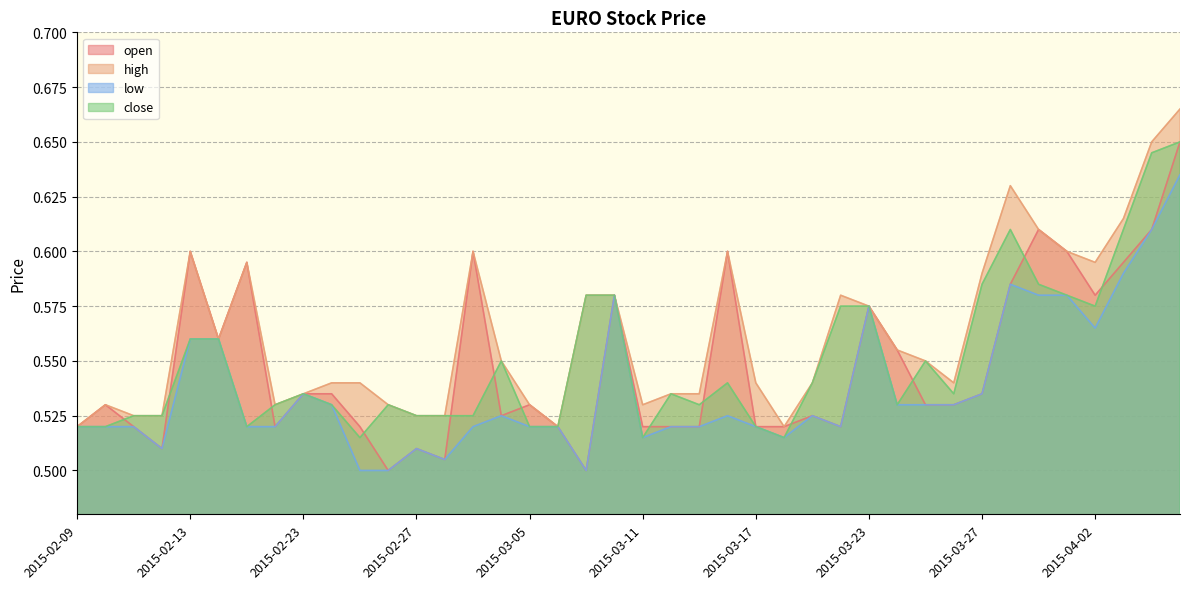

What is the label of the 27th point from the right?

2015-03-02